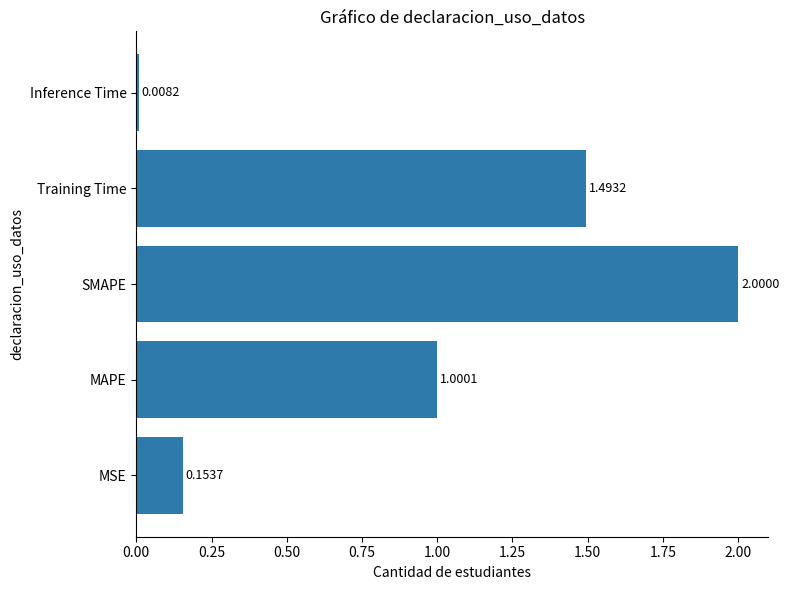

Does the chart contain stacked bars?

No